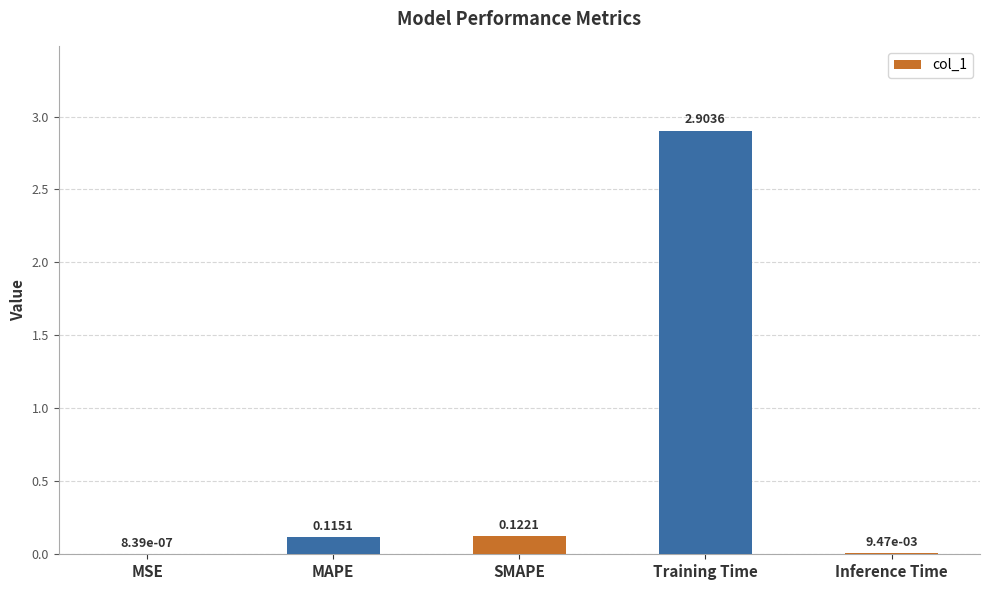

Which category has the highest value across all series?

Training Time